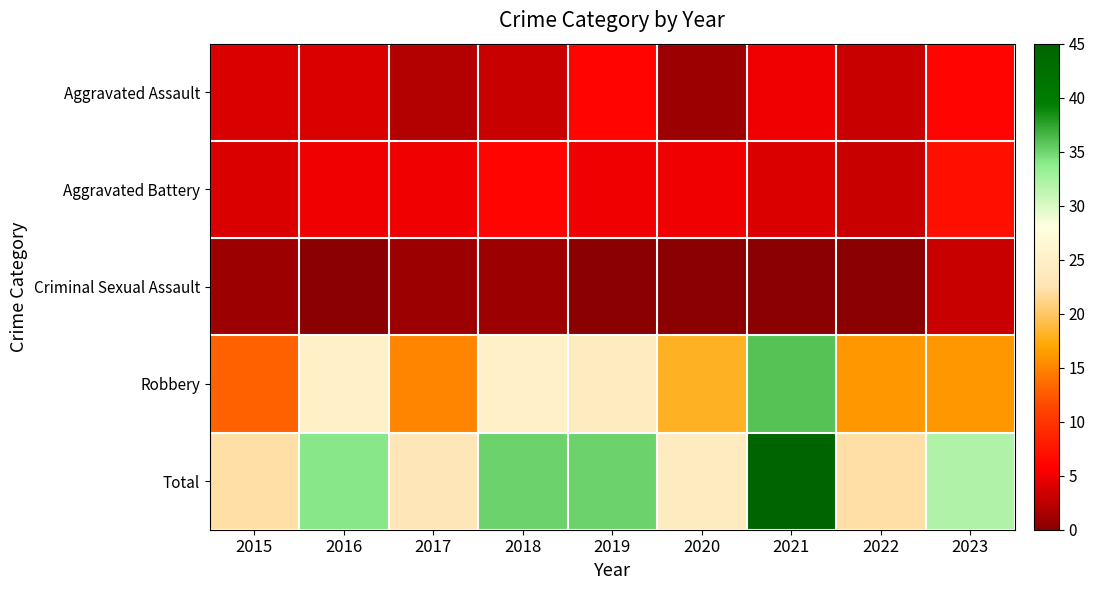

Reading left to right, what are all the values shown in this chart?

Aggravated Assault: 2015=4	2016=4	2017=2	2018=3	2019=6	2020=1	2021=5	2022=3	2023=6
Aggravated Battery: 2015=4	2016=5	2017=5	2018=6	2019=5	2020=5	2021=4	2022=3	2023=7
Criminal Sexual Assault: 2015=1	2016=0	2017=1	2018=1	2019=0	2020=0	2021=0	2022=0	2023=3
Robbery: 2015=13	2016=25	2017=15	2018=25	2019=24	2020=18	2021=36	2022=16	2023=16
Total: 2015=22	2016=34	2017=23	2018=35	2019=35	2020=24	2021=45	2022=22	2023=32